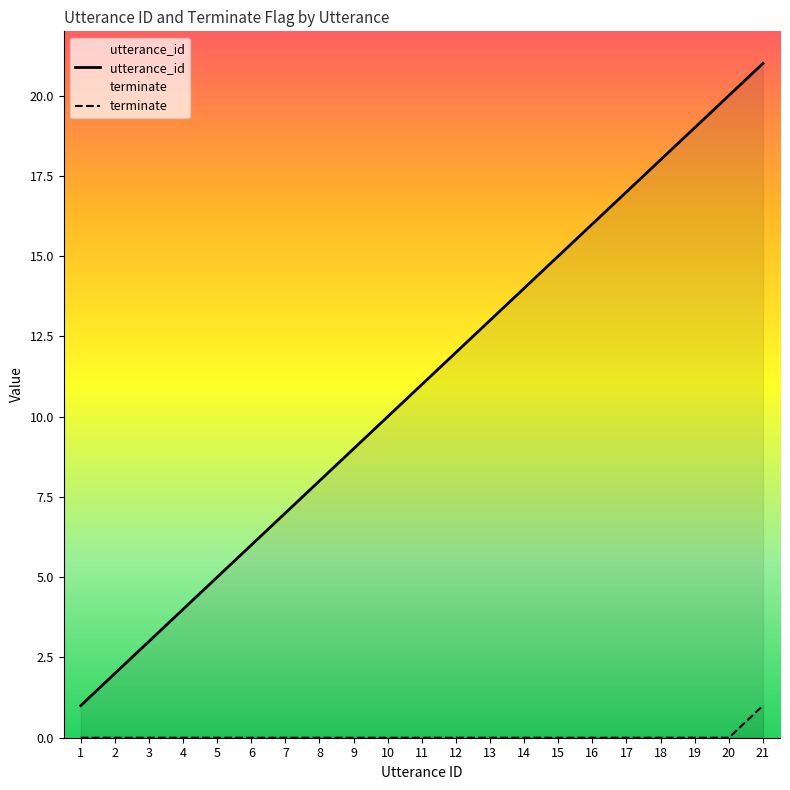

Which category has the lowest value across all series?

1